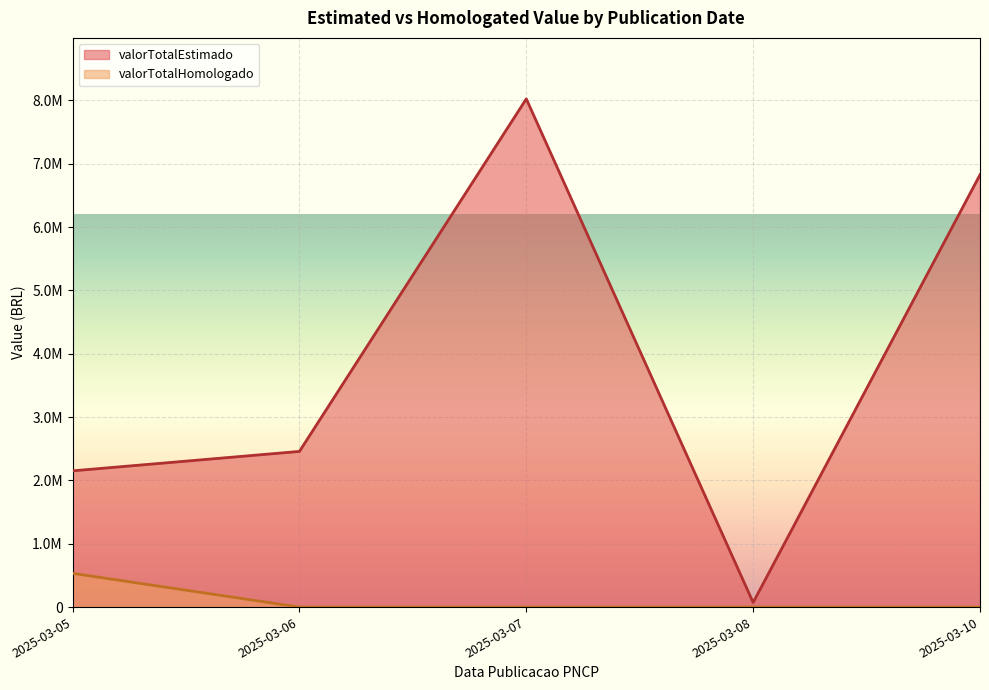

What is the difference between the maximum and minimum values in the valorTotalHomologado series?

533059.4